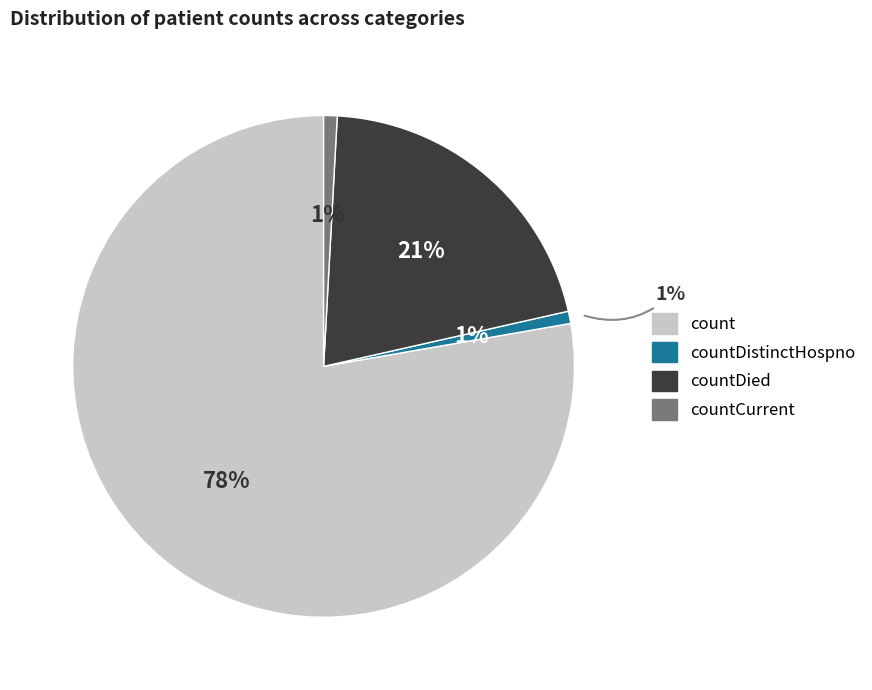

Count the number of slices in the pie.

4